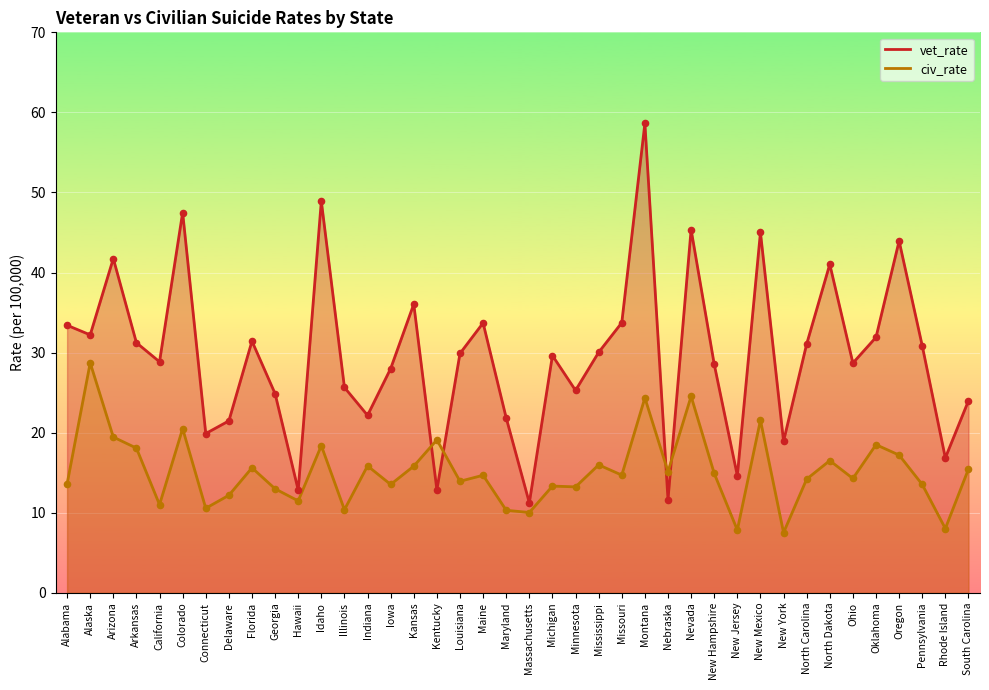

Which series has the largest total across all categories?

vet_rate